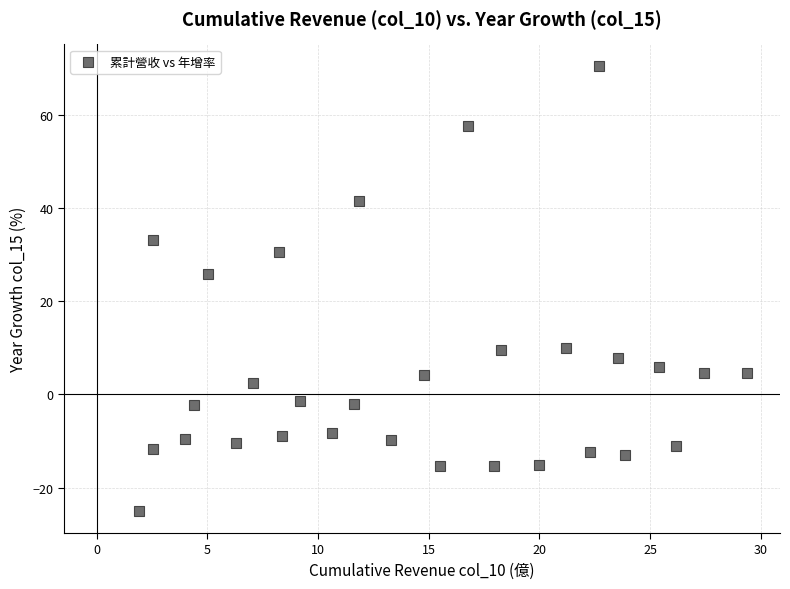

What is the range of X values (max minus min)?

27.5